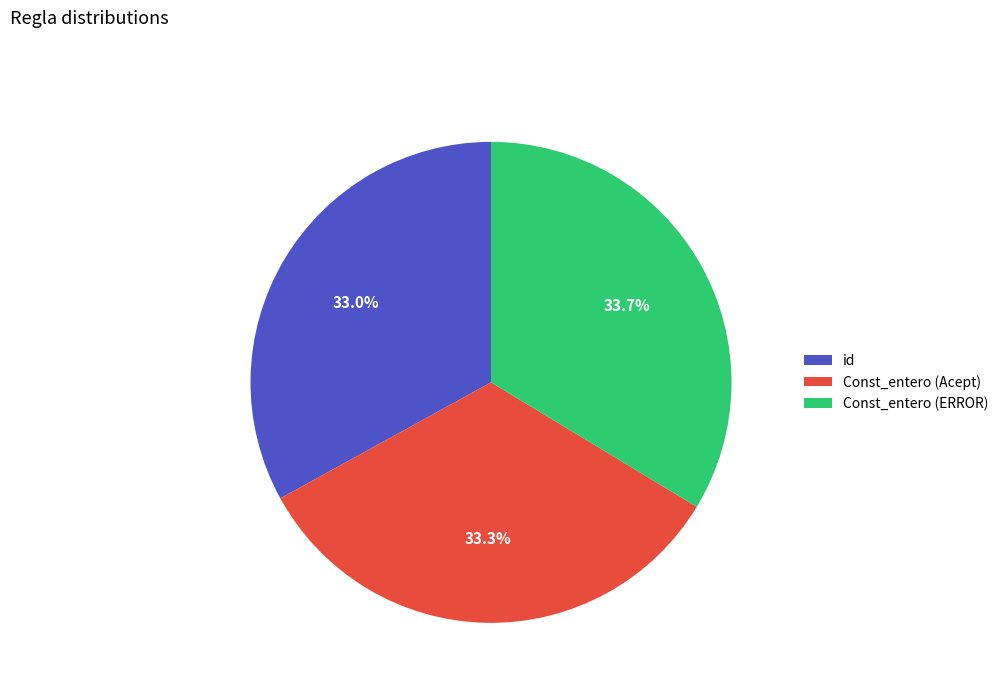

To the nearest percent, what is the difference between the largest and smallest slice percentages?

1%